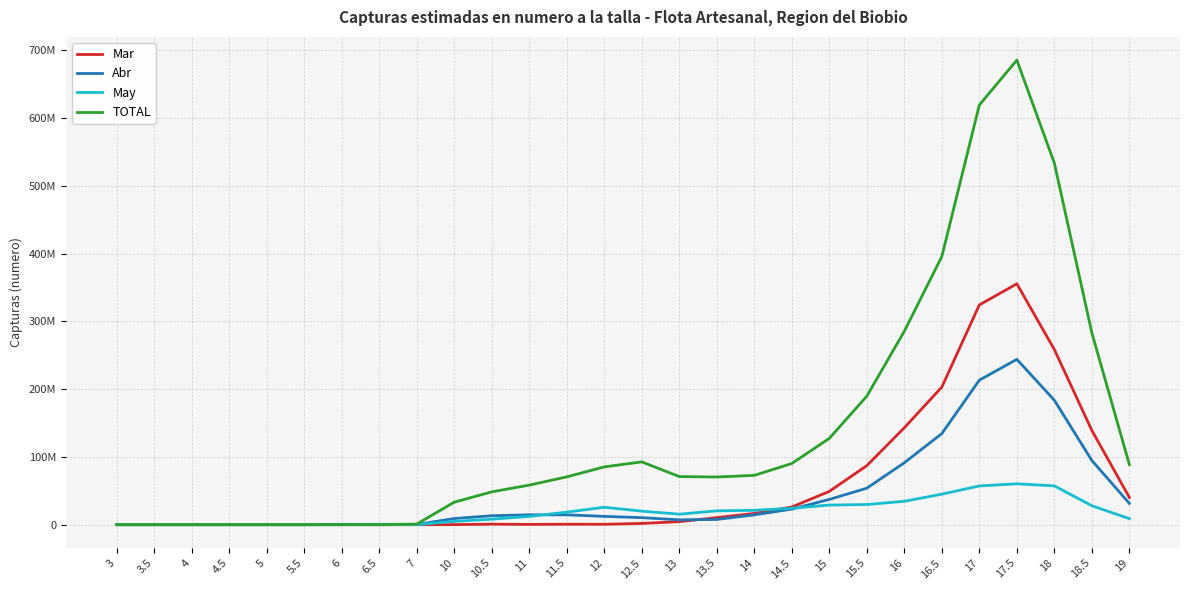

Does the chart have visible grid lines?

Yes